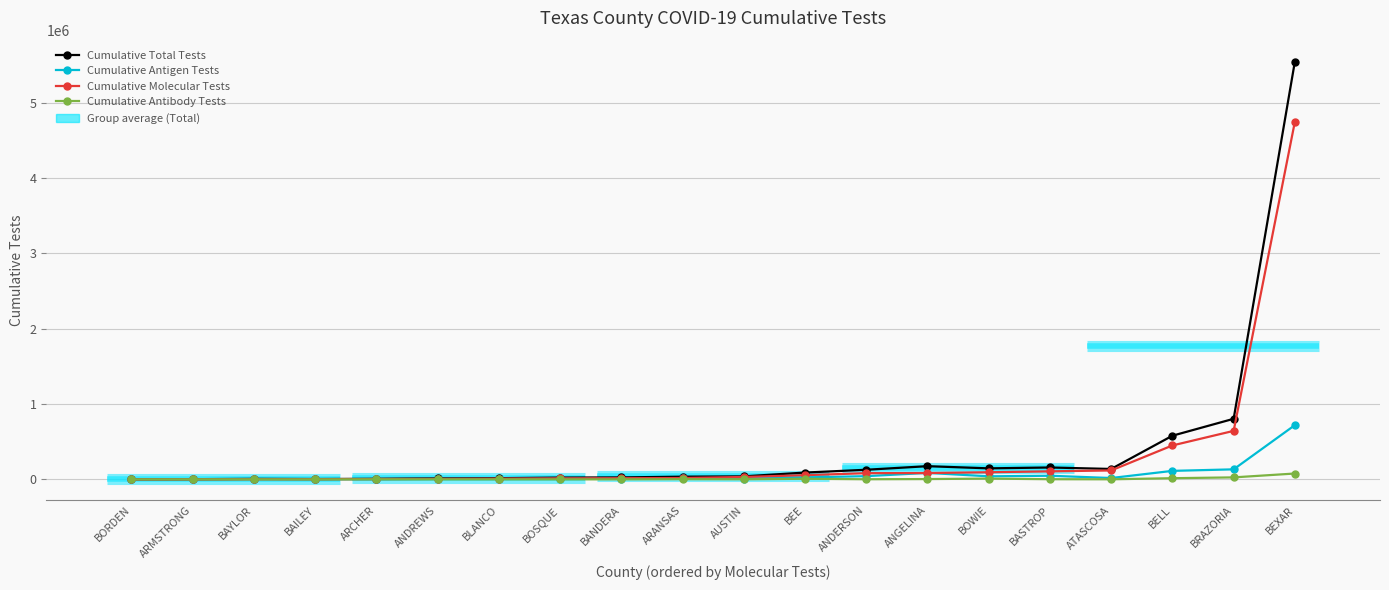

What is the approximate value of Cumulative Molecular Tests at ANGELINA, to the nearest 50?

84700